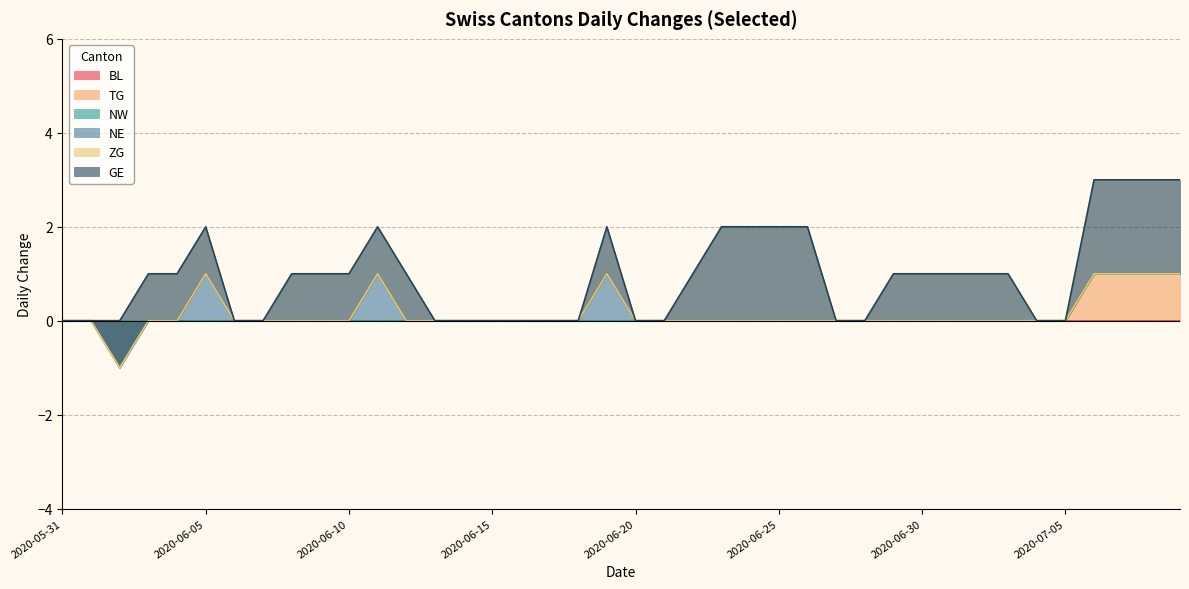

Which series has the largest total across all categories?

GE